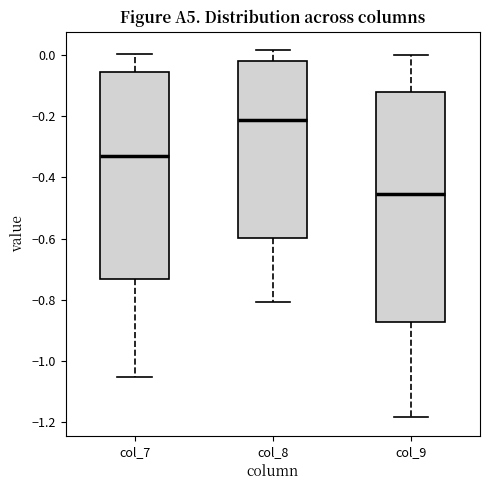

Where is the upper edge of the box for col_7 on the y-axis? The values are not printed on the chart, so give them approximately, as read against the axis.

-0.06